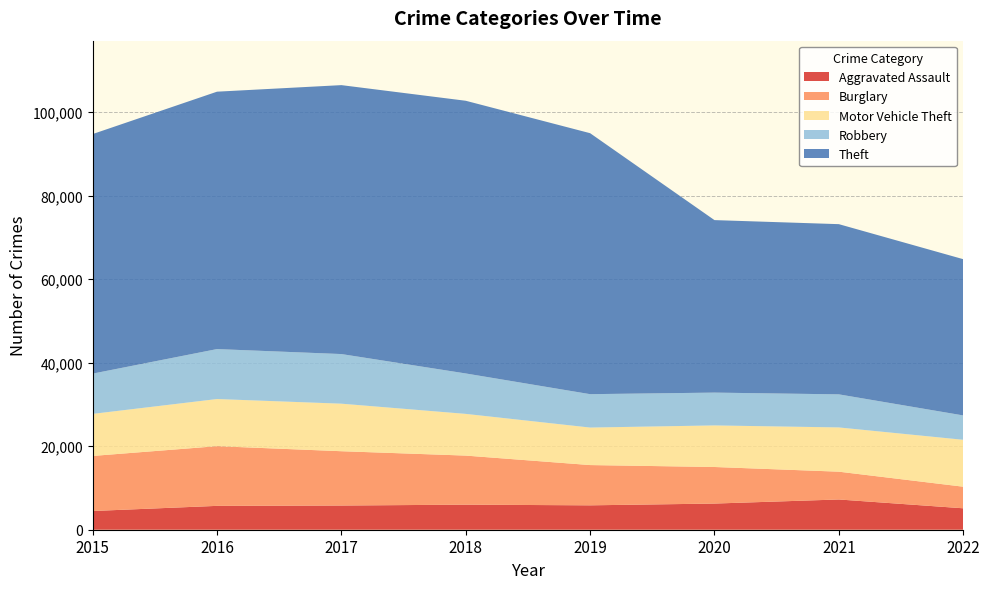

Reading left to right, extract all data points from this chart.

Aggravated Assault: 2015=4480	2016=5712	2017=5793	2018=6001	2019=5840	2020=6263	2021=7241	2022=5131
Burglary: 2015=13184	2016=14289	2017=13001	2018=11746	2019=9639	2020=8754	2021=6655	2022=5170
Motor Vehicle Theft: 2015=10068	2016=11286	2017=11380	2018=9983	2019=8978	2020=9953	2021=10591	2022=11228
Robbery: 2015=9638	2016=11960	2017=11880	2018=9679	2019=7994	2020=7855	2021=7920	2022=5833
Theft: 2015=57350	2016=61618	2017=64380	2018=65282	2019=62478	2020=41296	2021=40745	2022=37406